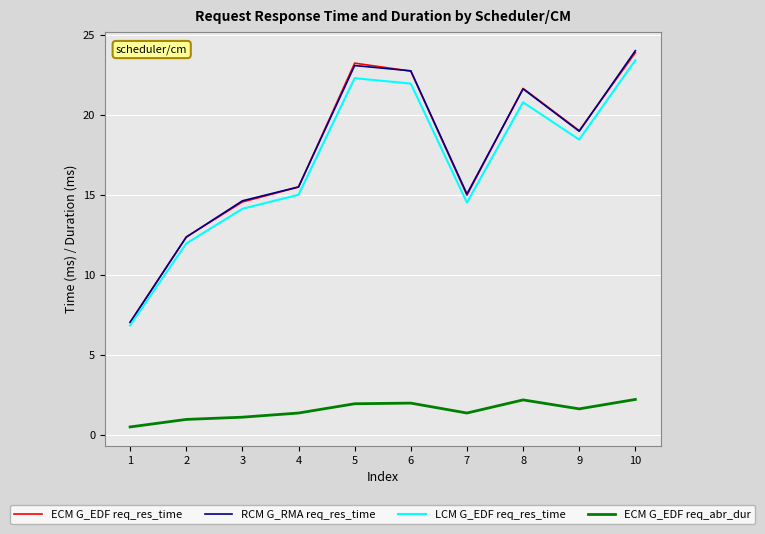

What is the average value of the RCM G_RMA req_res_time series?

17.5